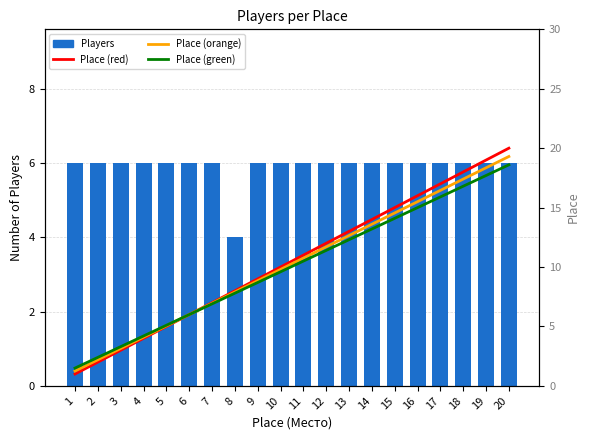

Reading right to left, extract all data points from this chart.

20=6	19=6	18=6	17=6	16=6	15=6	14=6	13=6	12=6	11=6	10=6	9=6	8=4	7=6	6=6	5=6	4=6	3=6	2=6	1=6